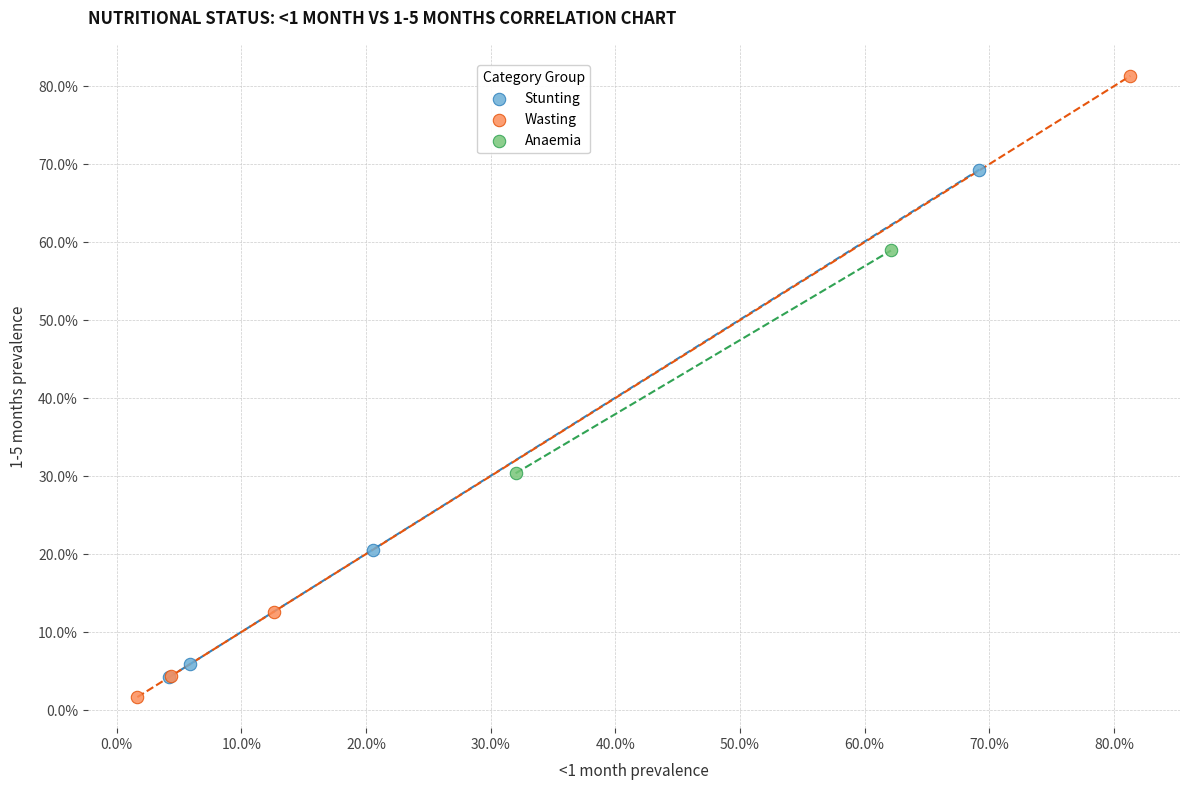

Which series has the largest Y range (max minus min)?

Wasting